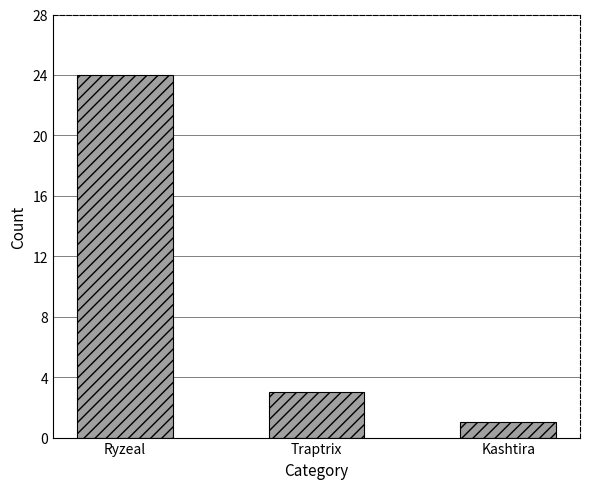

What is the difference between the values at Traptrix and Ryzeal?

21